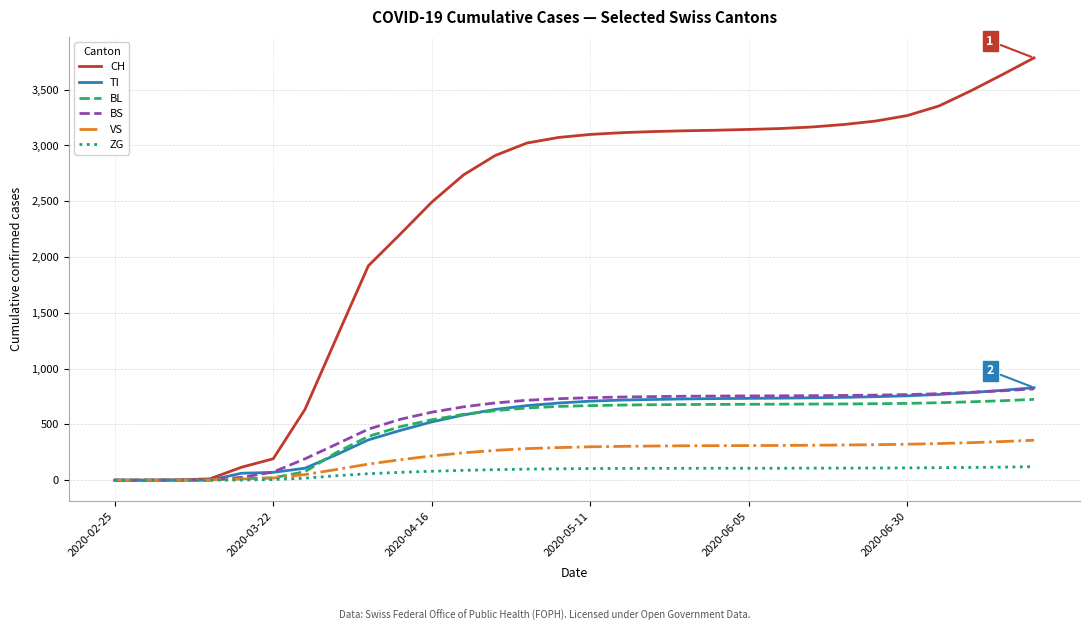

Which series has the widest spread of values?

CH